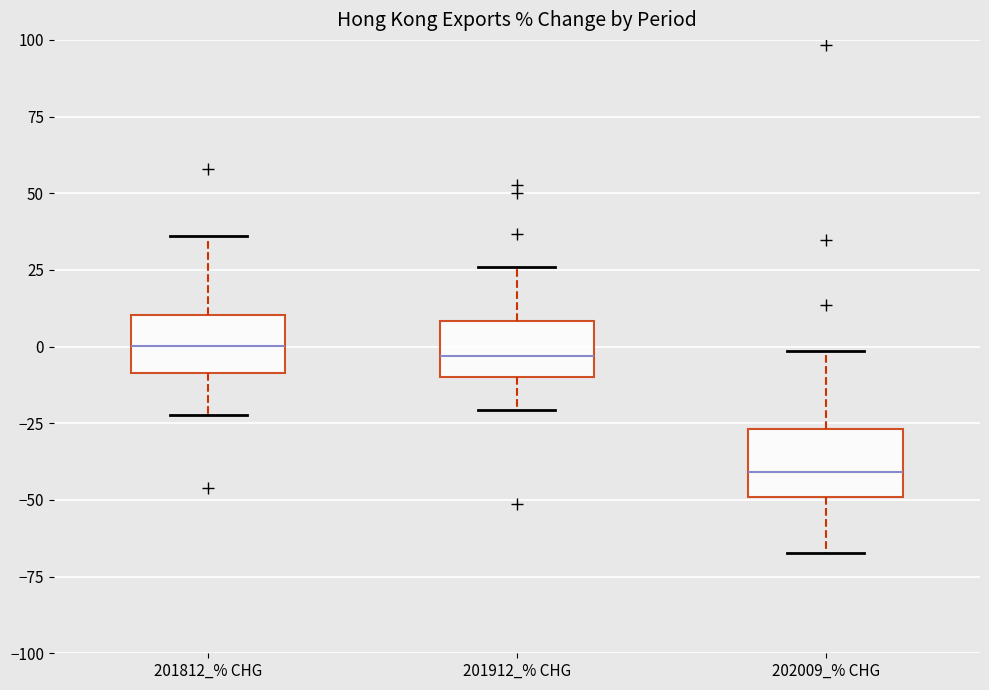

Where does the median line of the box for 201912_% CHG sit on the y-axis? The values are not printed on the chart, so give them approximately, as read against the axis.

-5